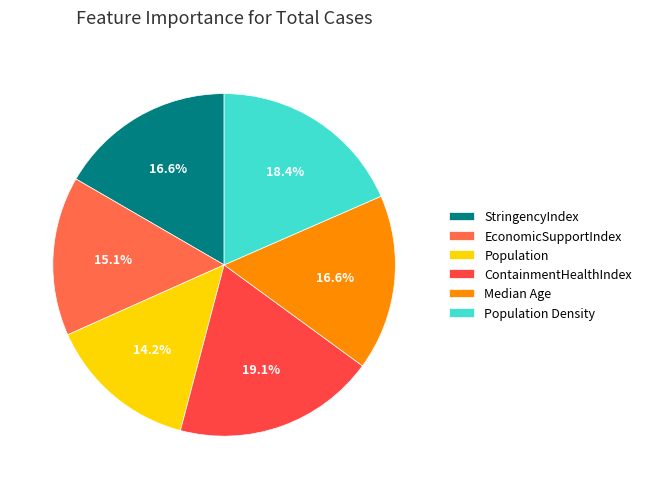

Count the number of slices in the pie.

6